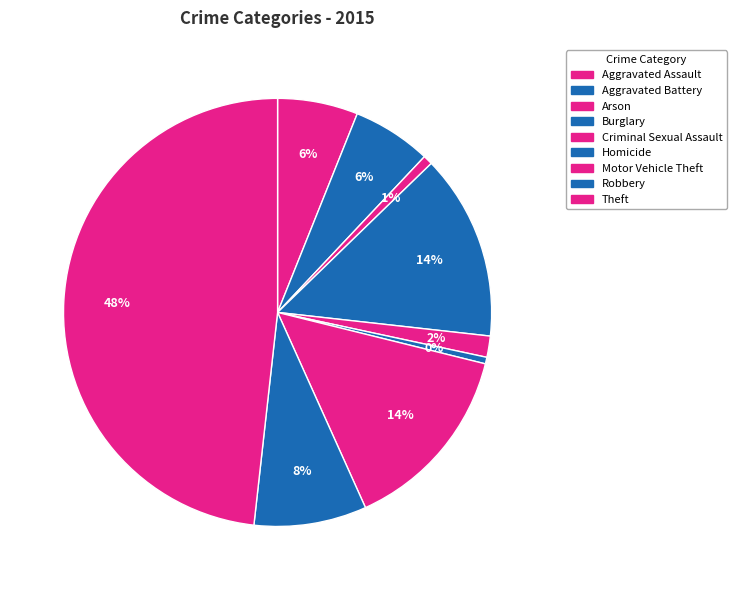

Count the number of slices in the pie.

9